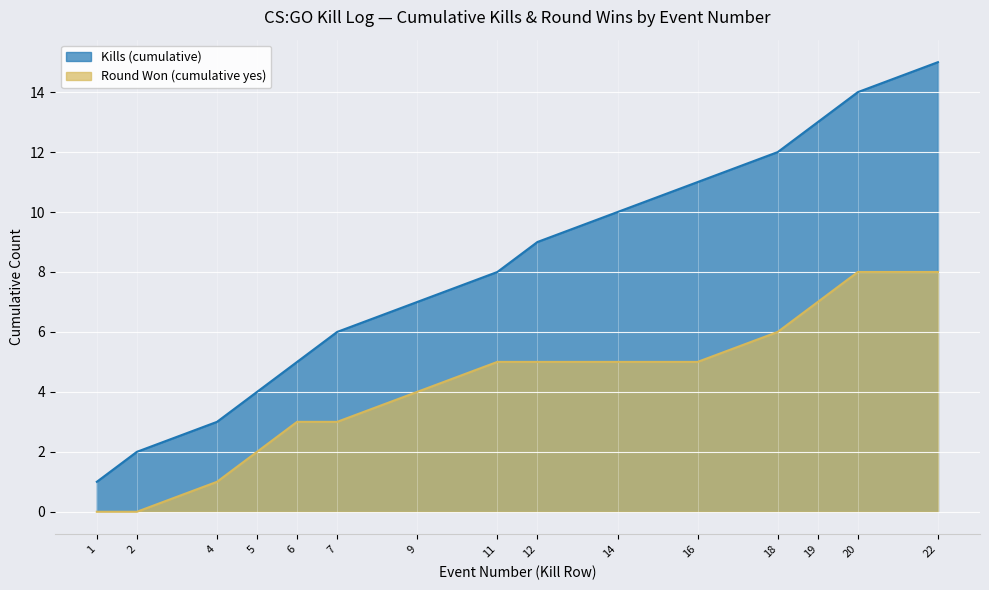

Which series has the largest total across all categories?

Kills (cumulative)